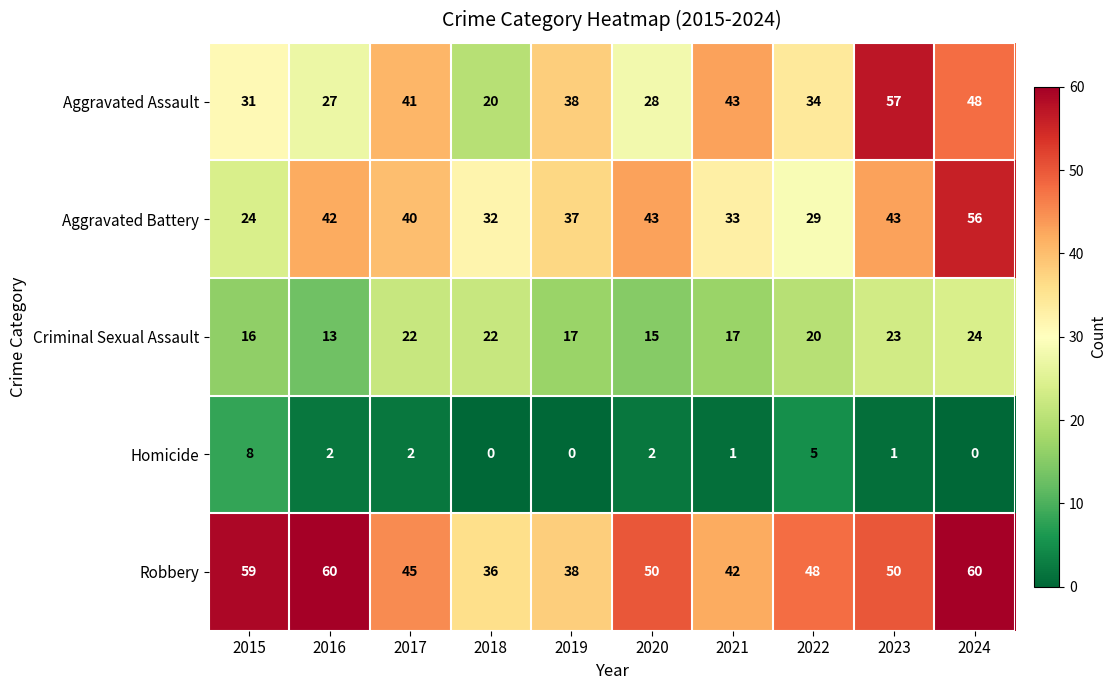

Where is Aggravated Battery nearest to the value 40?

2017